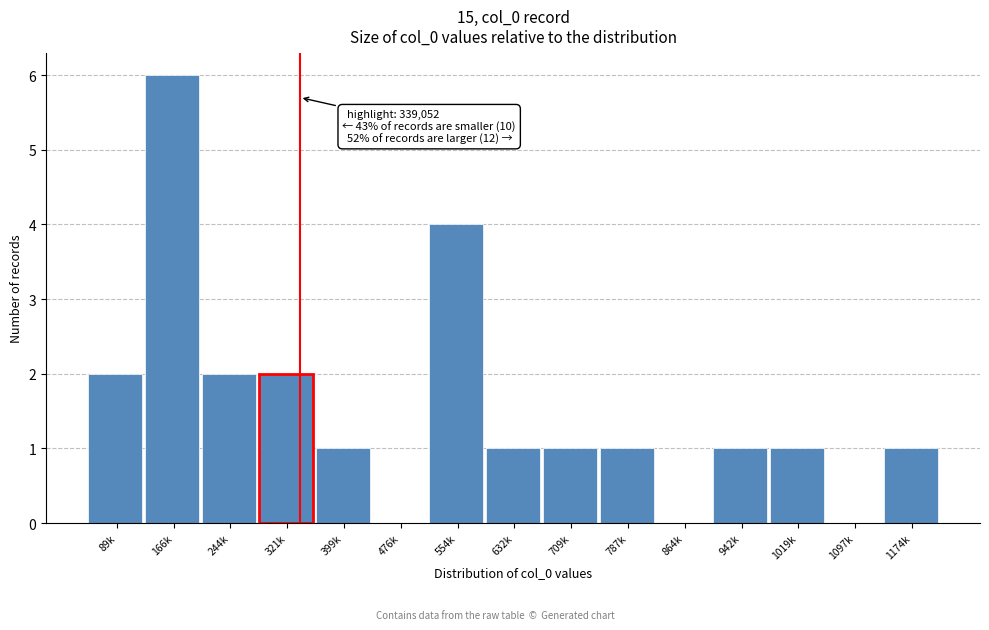

Reading right to left, list all the values displayed in this chart.

1174k=1	1097k=0	1019k=1	942k=1	864k=0	787k=1	709k=1	632k=1	554k=4	476k=0	399k=1	321k=2	244k=2	166k=6	89k=2